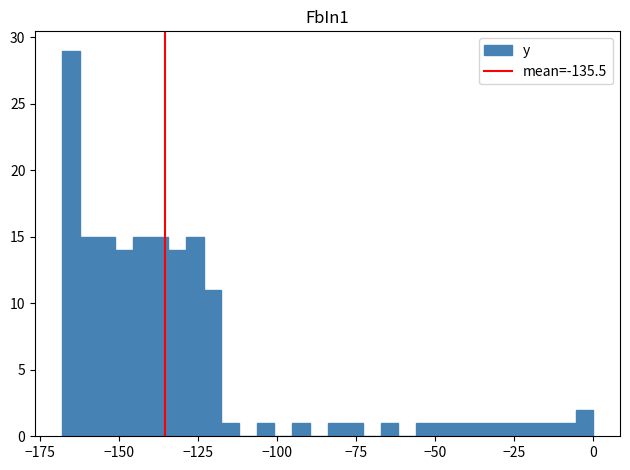

Around what value on the x-axis is the tallest bar? Give the approximate position of its centre, as read against the axis.

-165